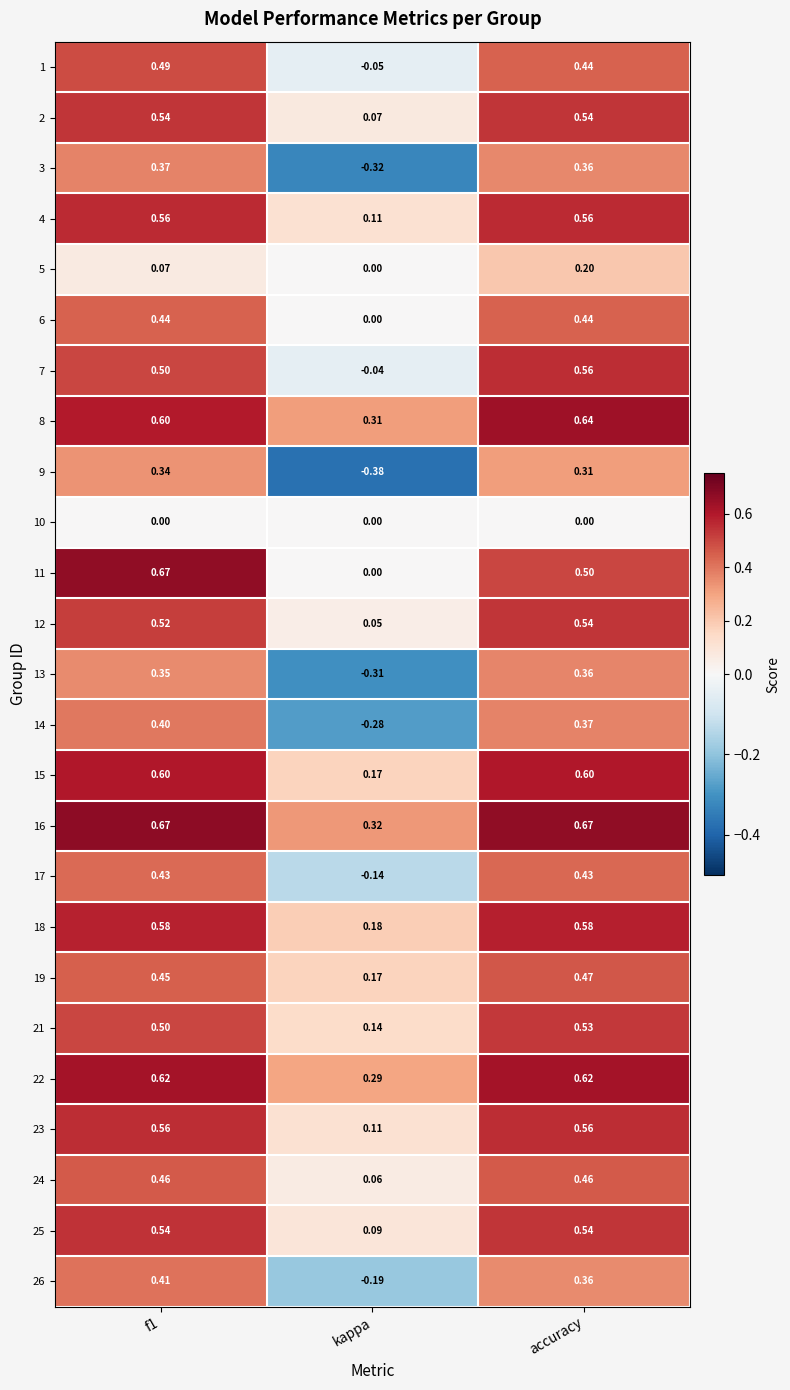

At which label does 19 reach its peak?

accuracy